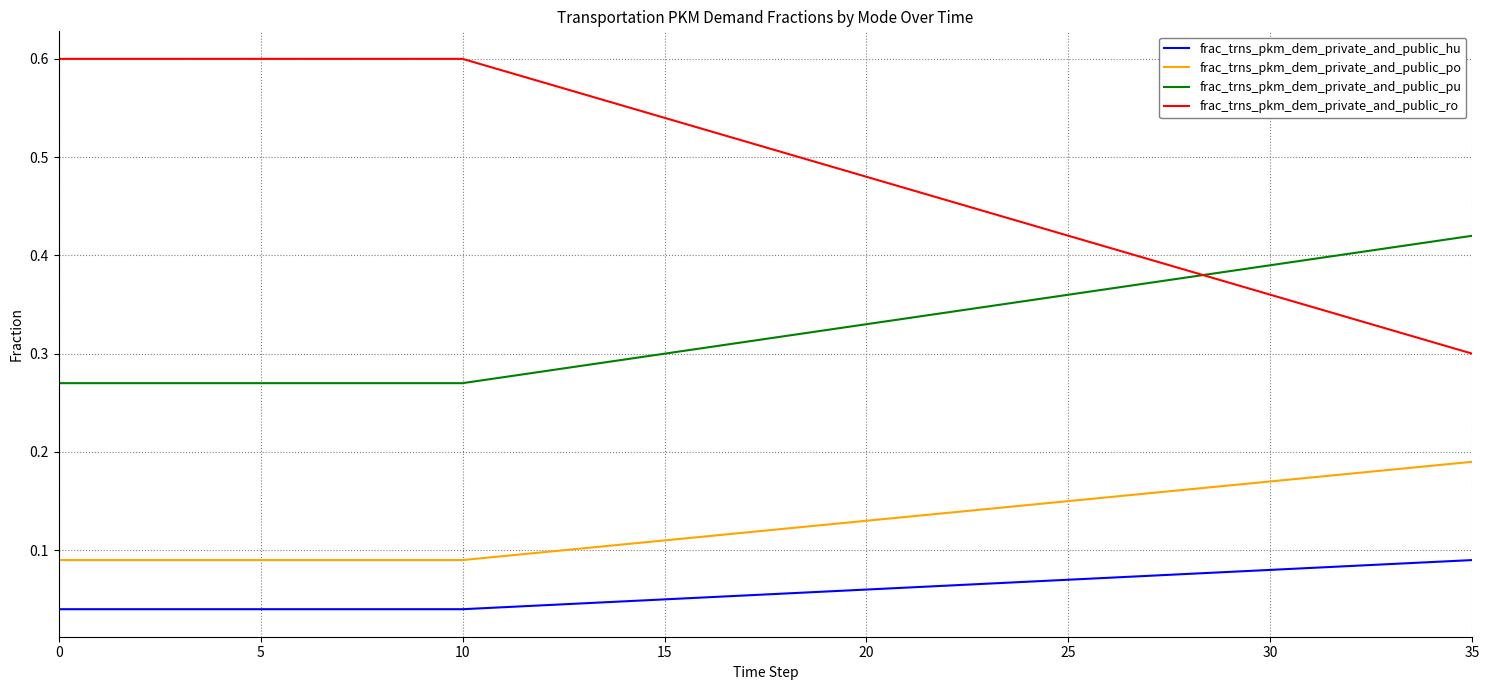

Which series has the largest total across all categories?

frac_trns_pkm_dem_private_and_public_ro